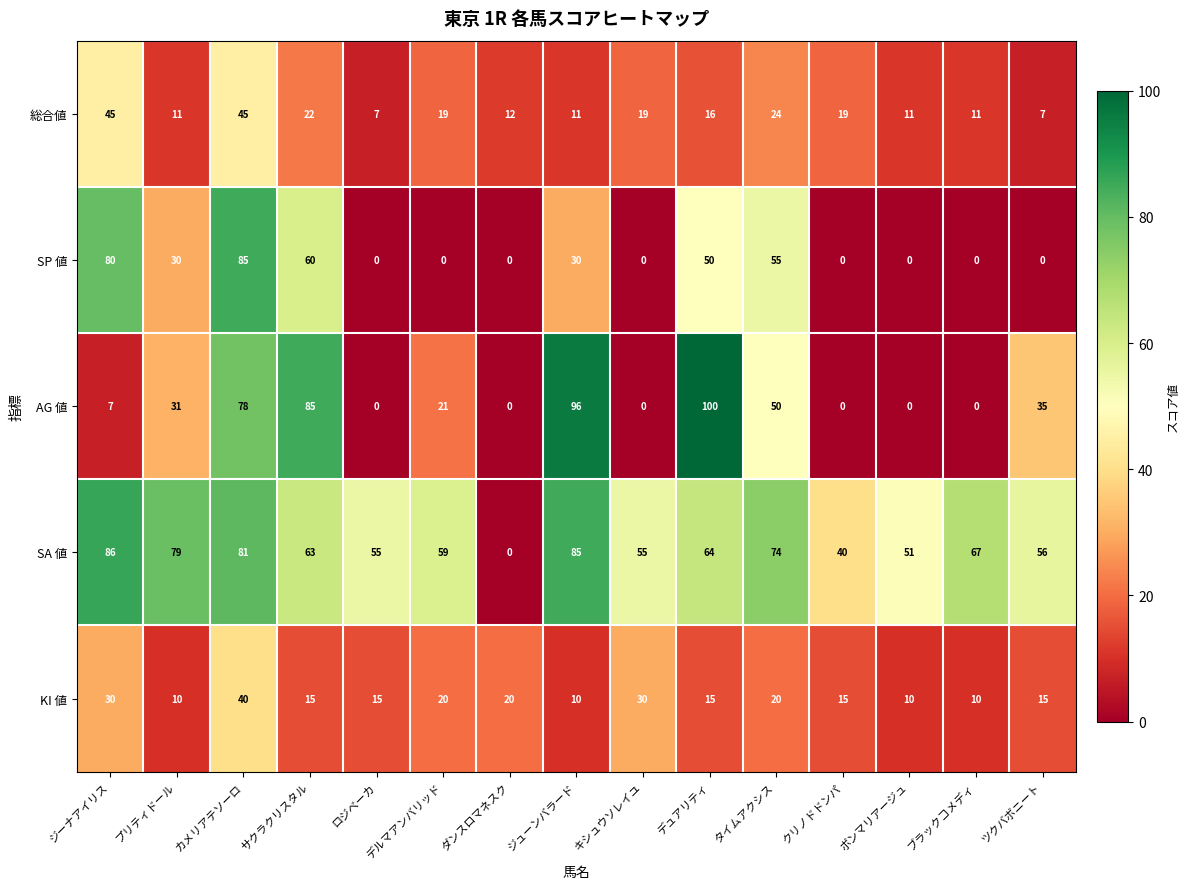

Rank the series by their maximum value, from highest to lowest.

AG 値, SA 値, SP 値, 総合値, KI 値